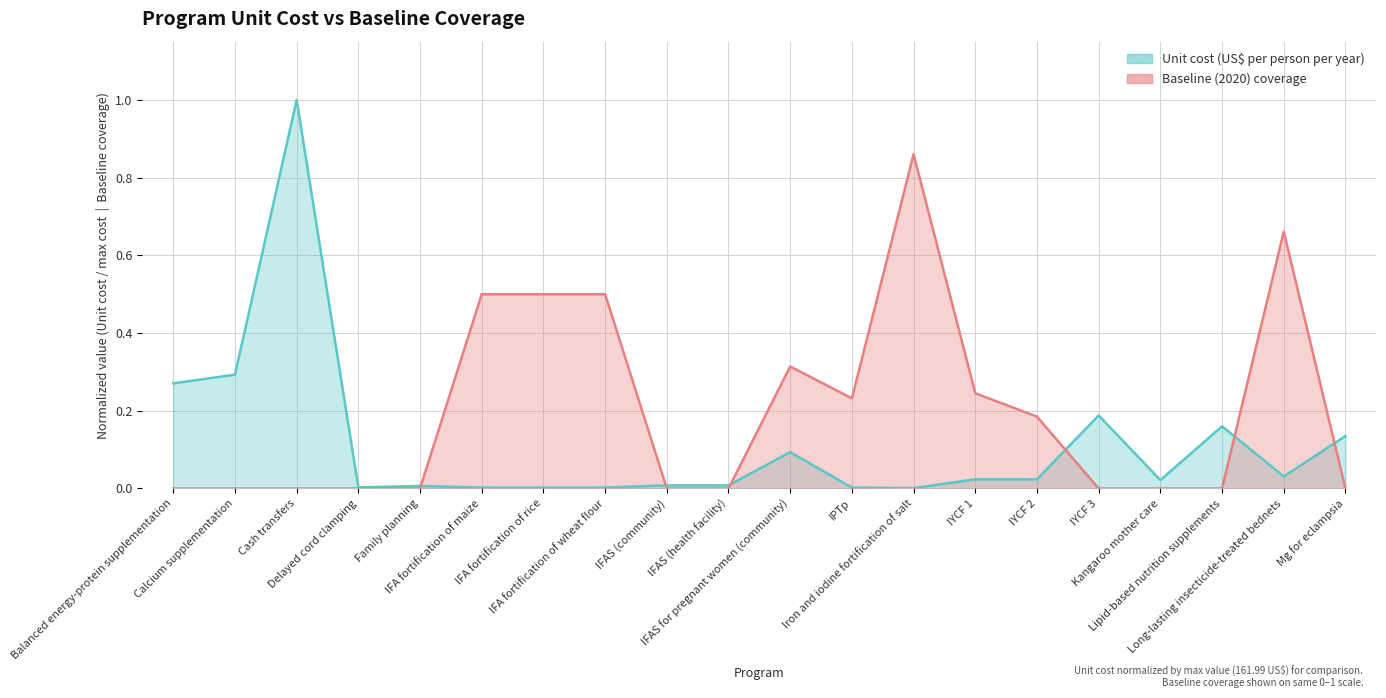

Is it true that Baseline (2020) coverage equals 0.5 at Iron and iodine fortification of salt?

False